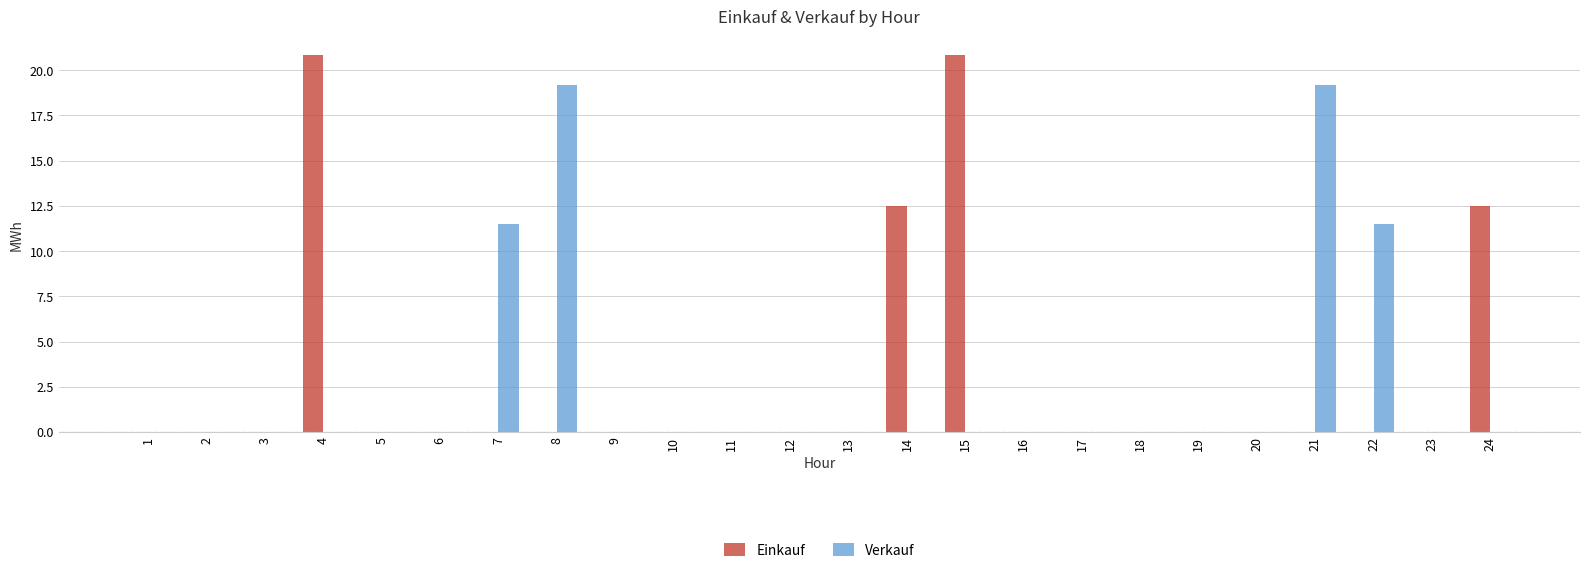

What is the sum of all Einkauf values?

66.6